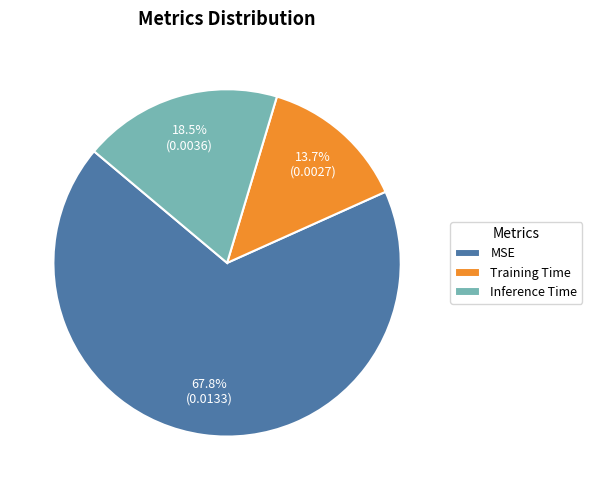

Which slice is the largest?

MSE